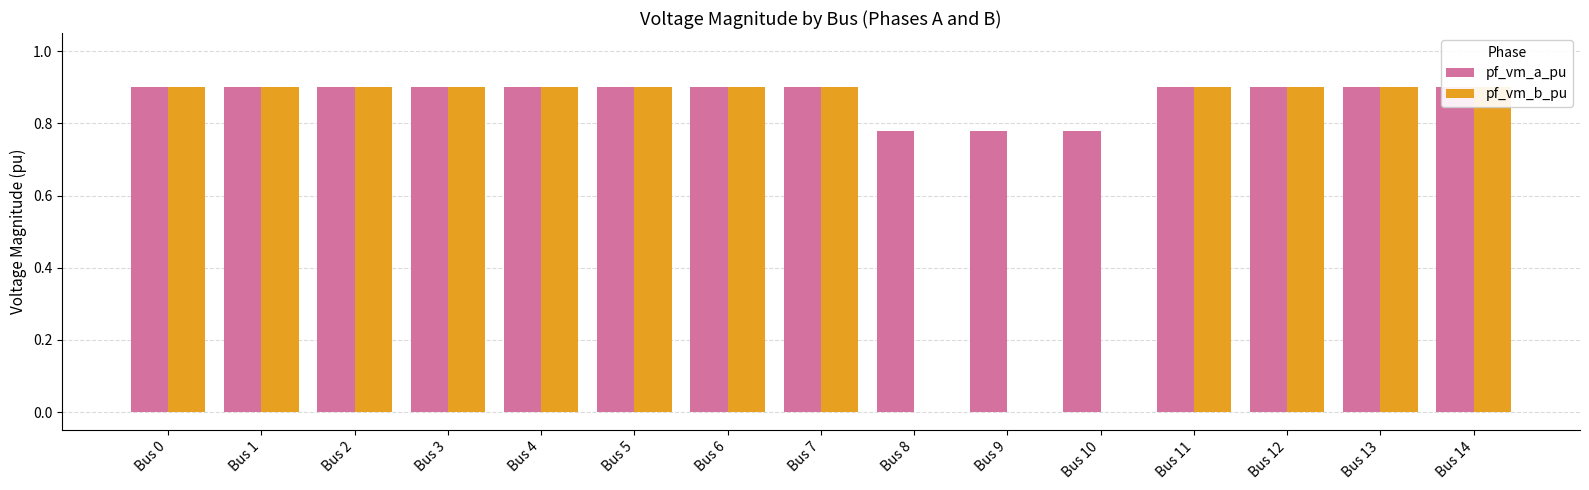

What is the difference between the maximum and second lowest values in the pf_vm_a_pu series?

0.1